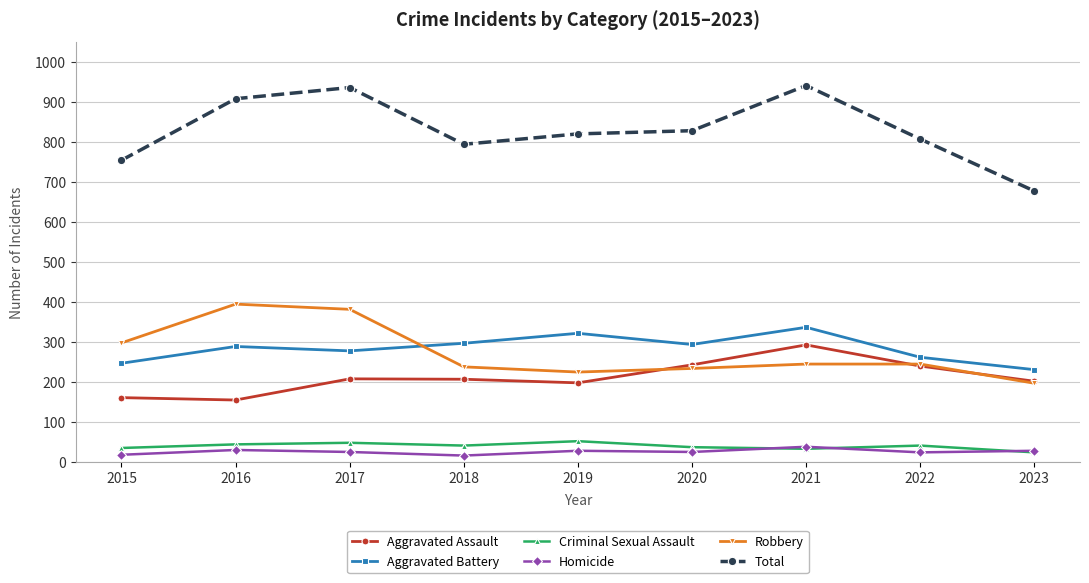

What is the sum of all Robbery values?

2450